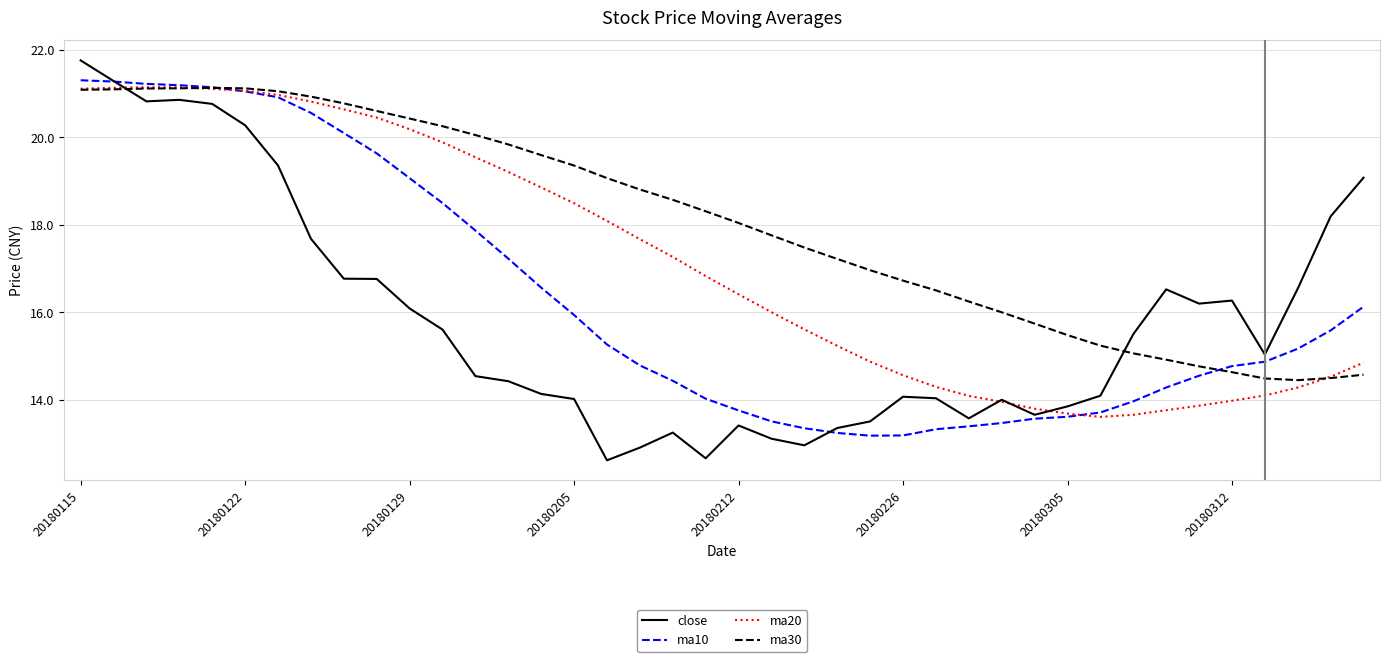

List the series in order of their overall mean, lowest first.

close, ma10, ma20, ma30